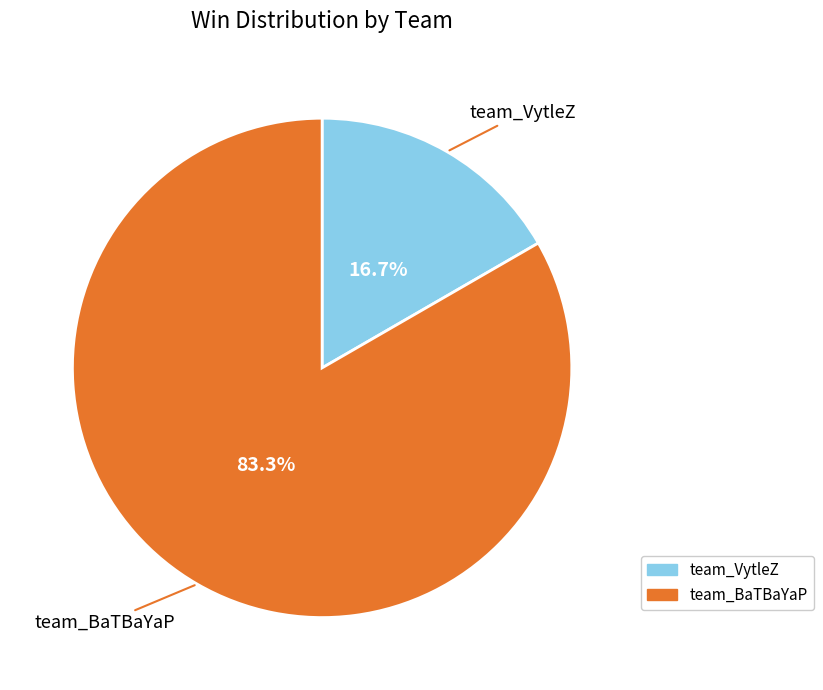

Is it true that team_VytleZ is 17% of the pie?

True